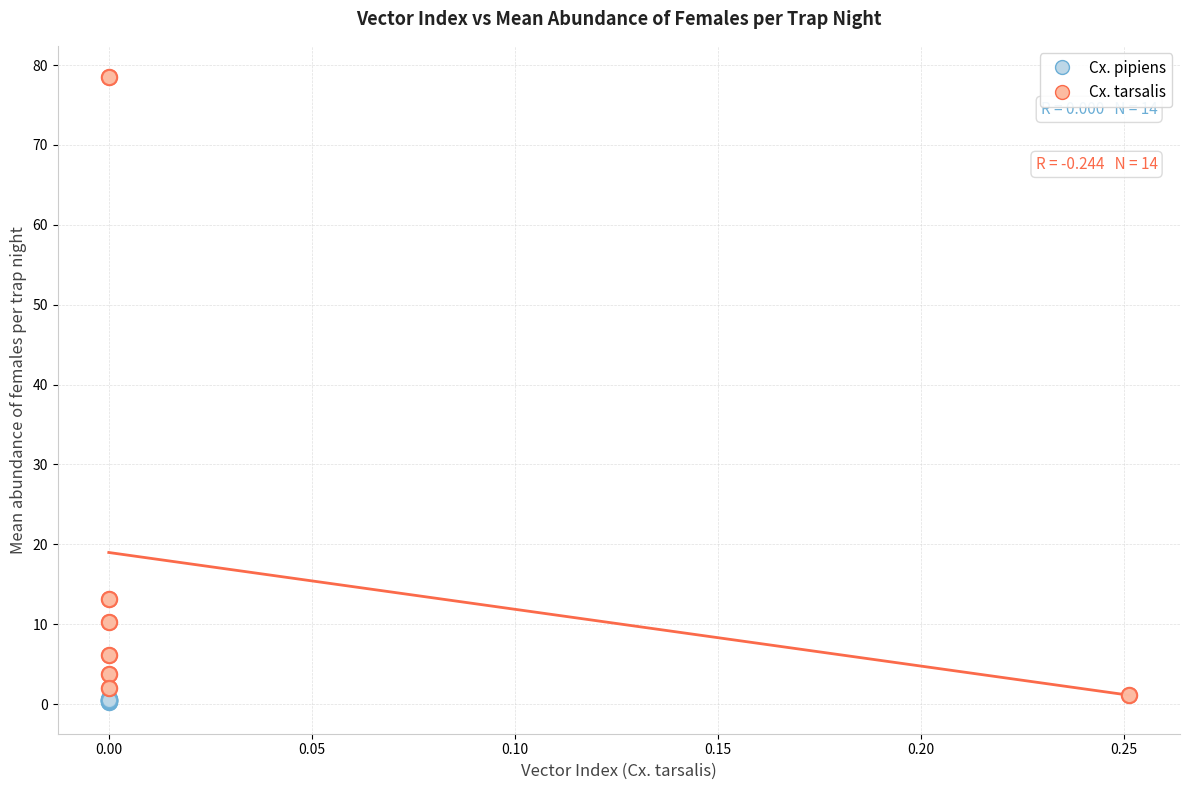

Which series reaches the minimum Y coordinate?

Cx. pipiens